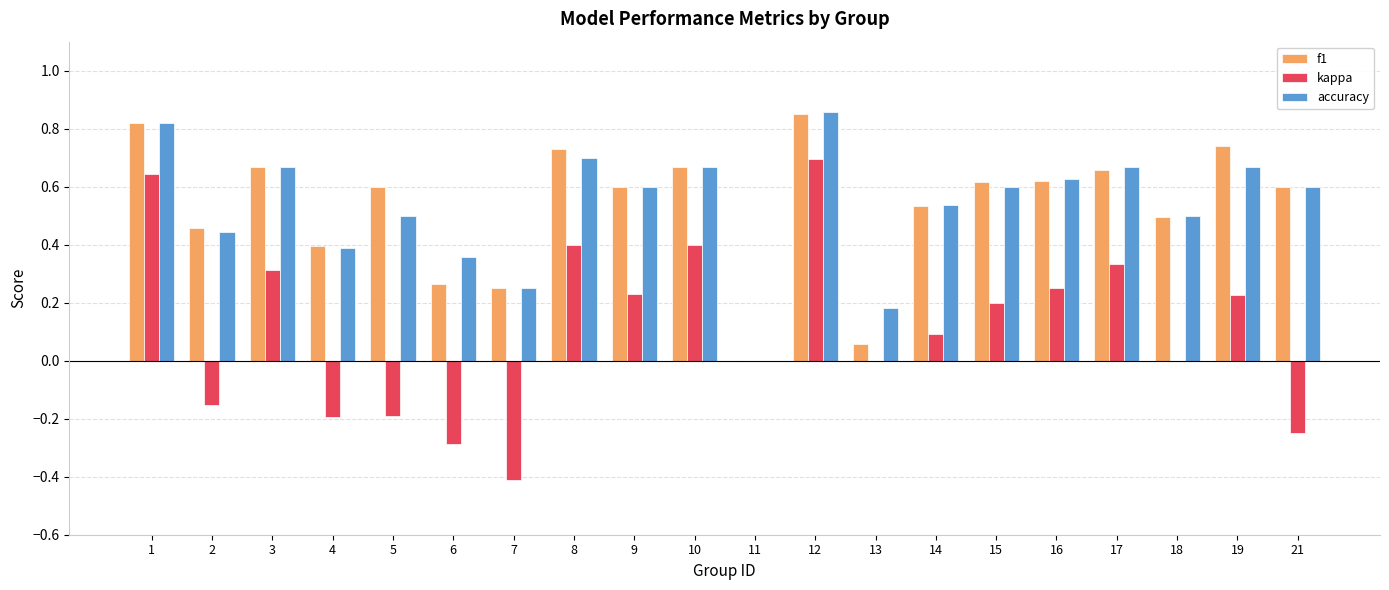

Is the value of f1 at 13 greater than the value of kappa at 10?

No